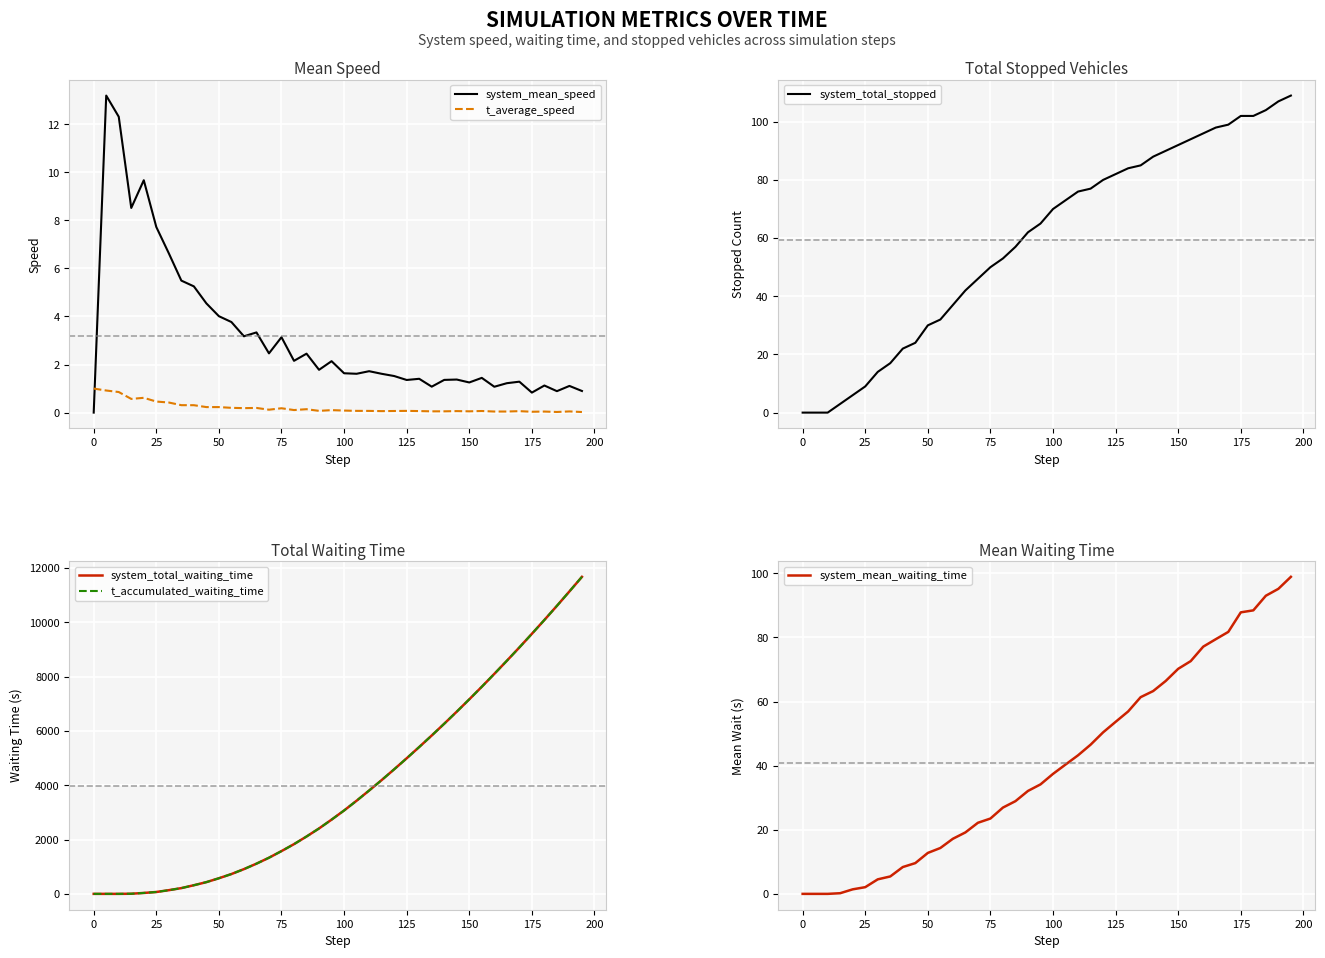

True or false: system_total_waiting_time has a value of 1954.0 at 13.

False